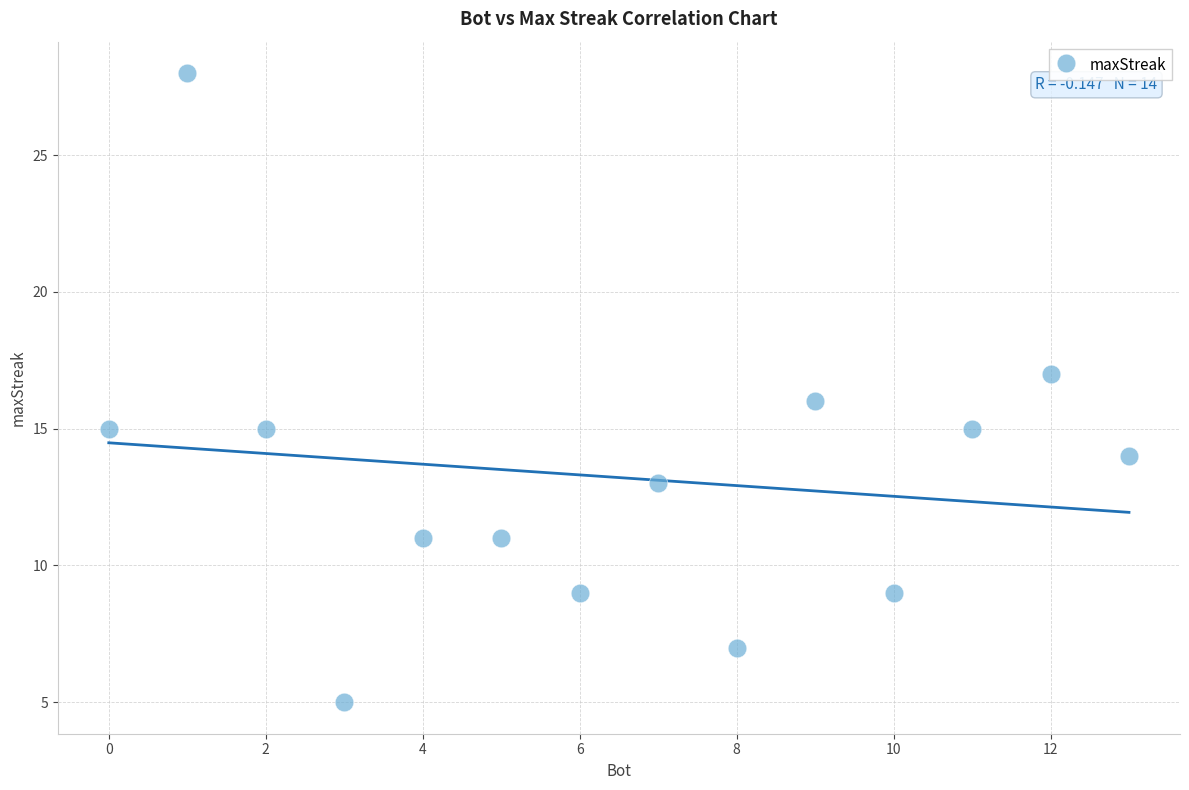

What is the range of Y values (max minus min)?

23